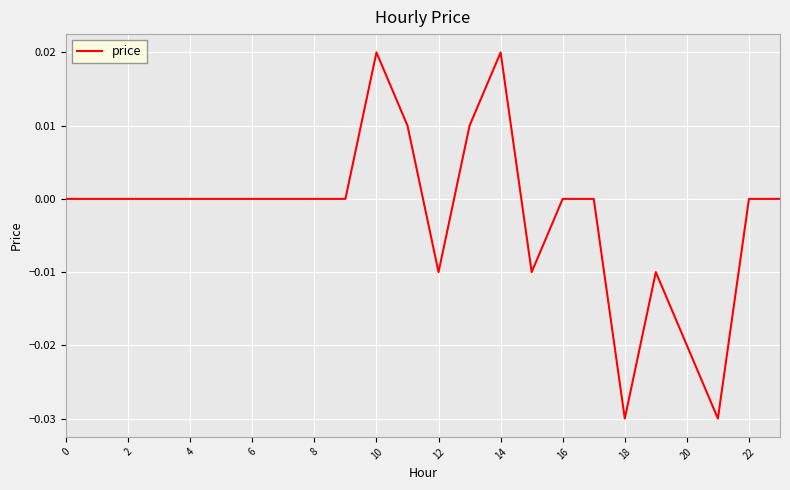

The value at 2 is 0.0. True or false?

True